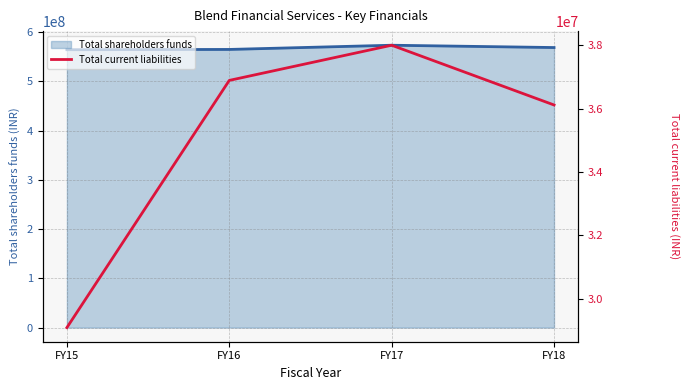

True or false: Total current liabilities and Total shareholders funds line intersect in this chart.

False